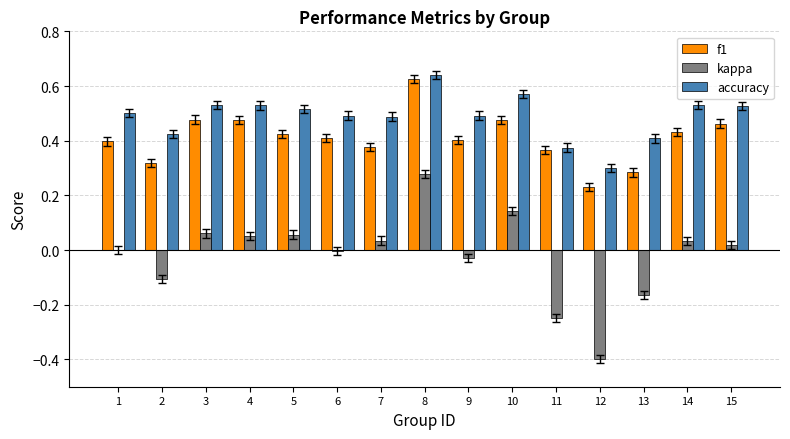

What are all the series names shown in the legend?

f1, kappa, accuracy